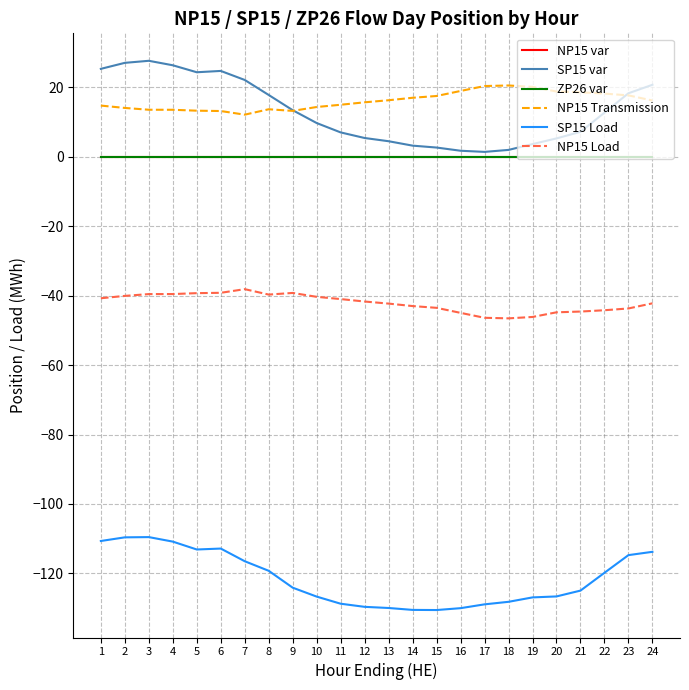

Is this an area chart (filled region under the line)?

No